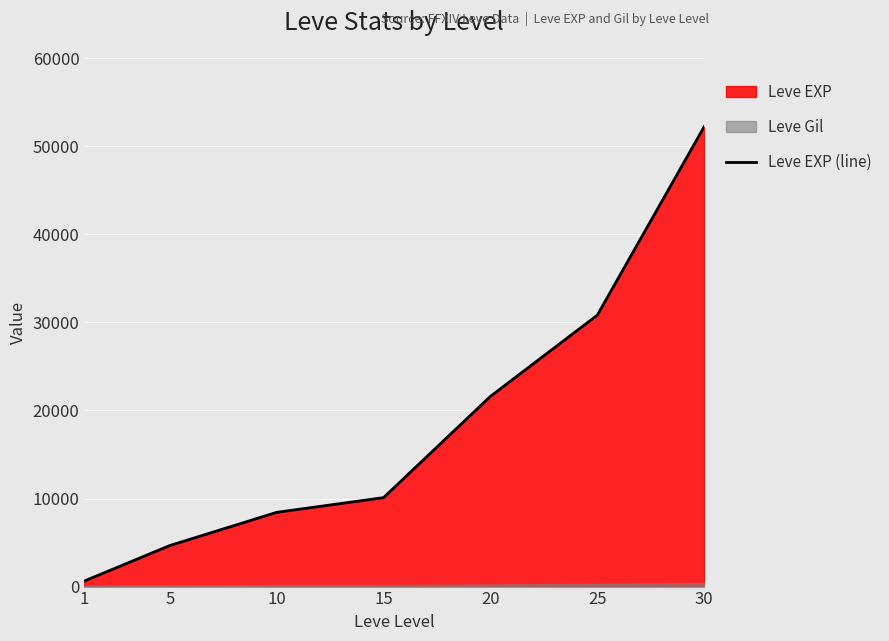

What is the maximum value for Leve EXP (line)?

52220